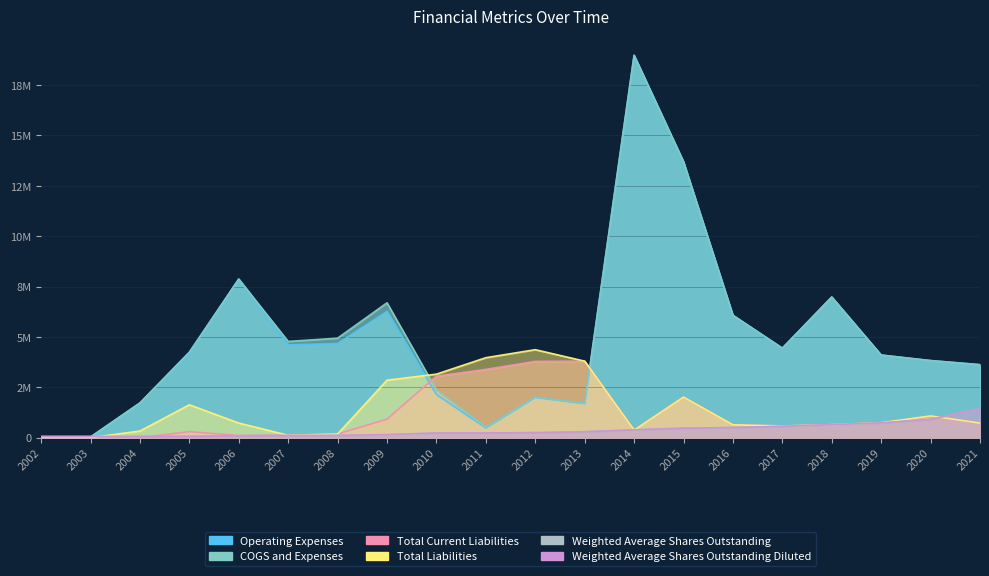

Which series changed the most between 2007 and 2009?

Total Liabilities